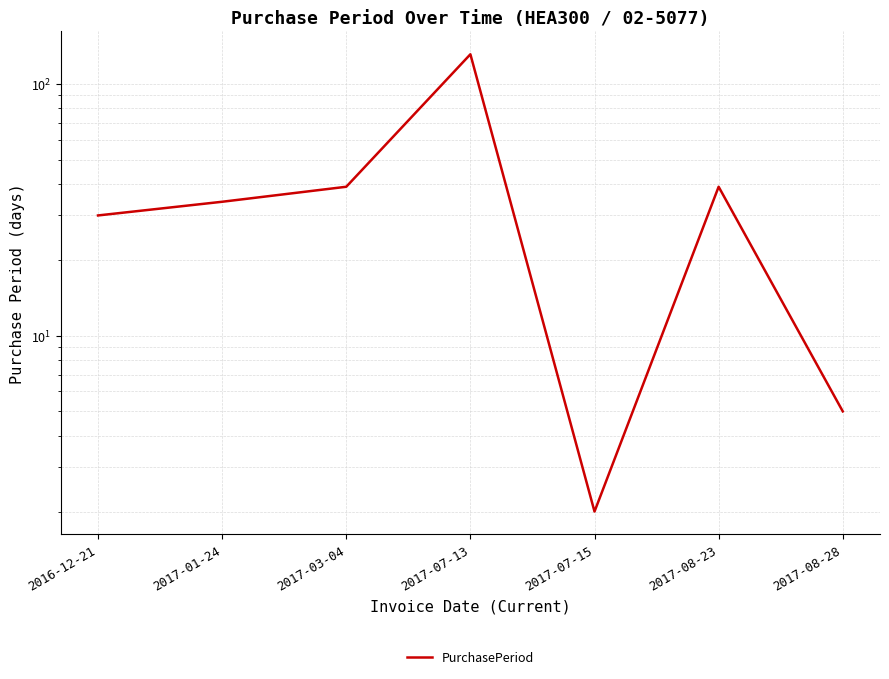

How many interior local peaks (higher than both neighbors) does the data have?

2